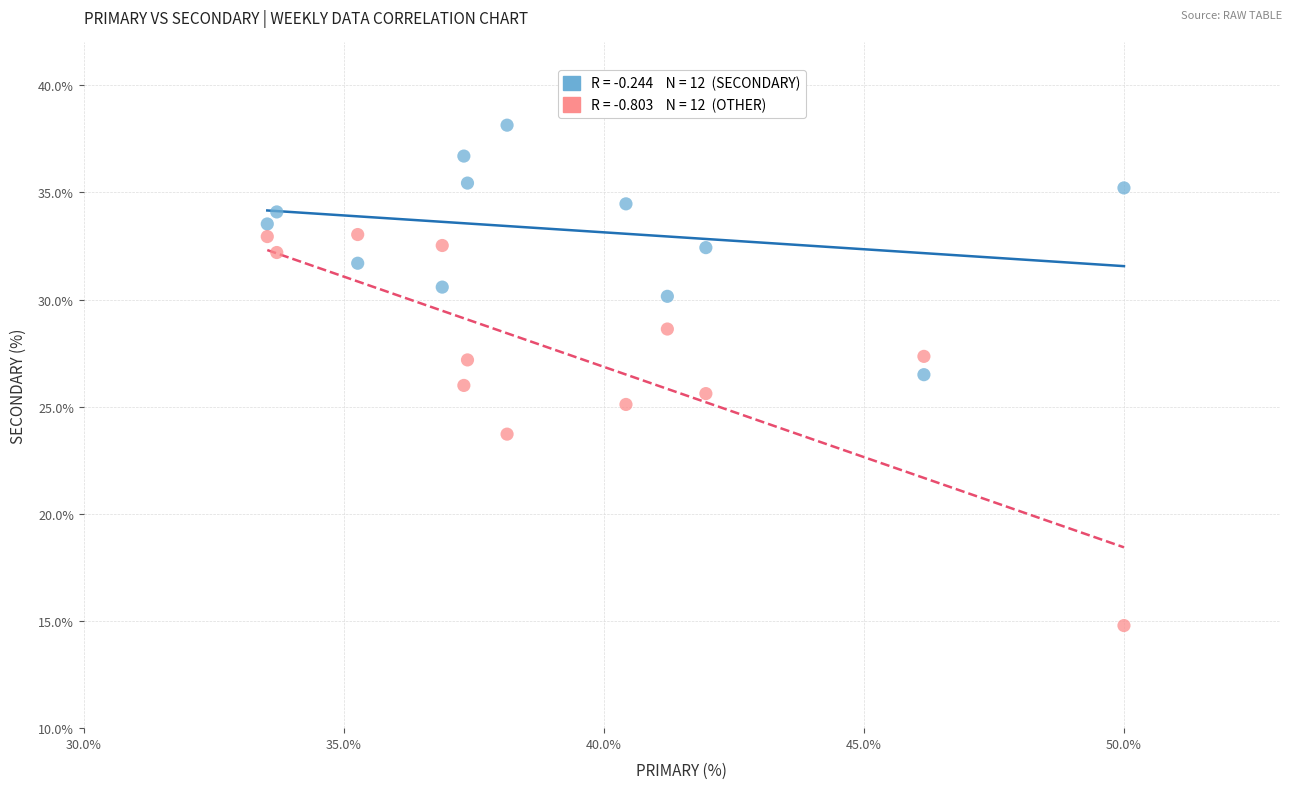

Across all data points, what is the range of X values (max minus min)?

16.5